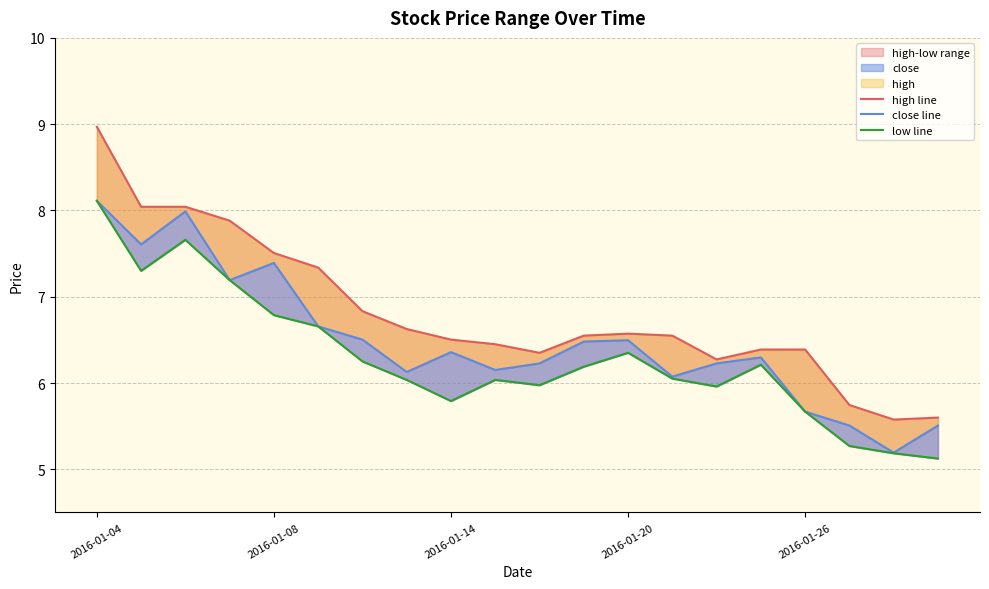

What is the minimum value for low line?

5.1